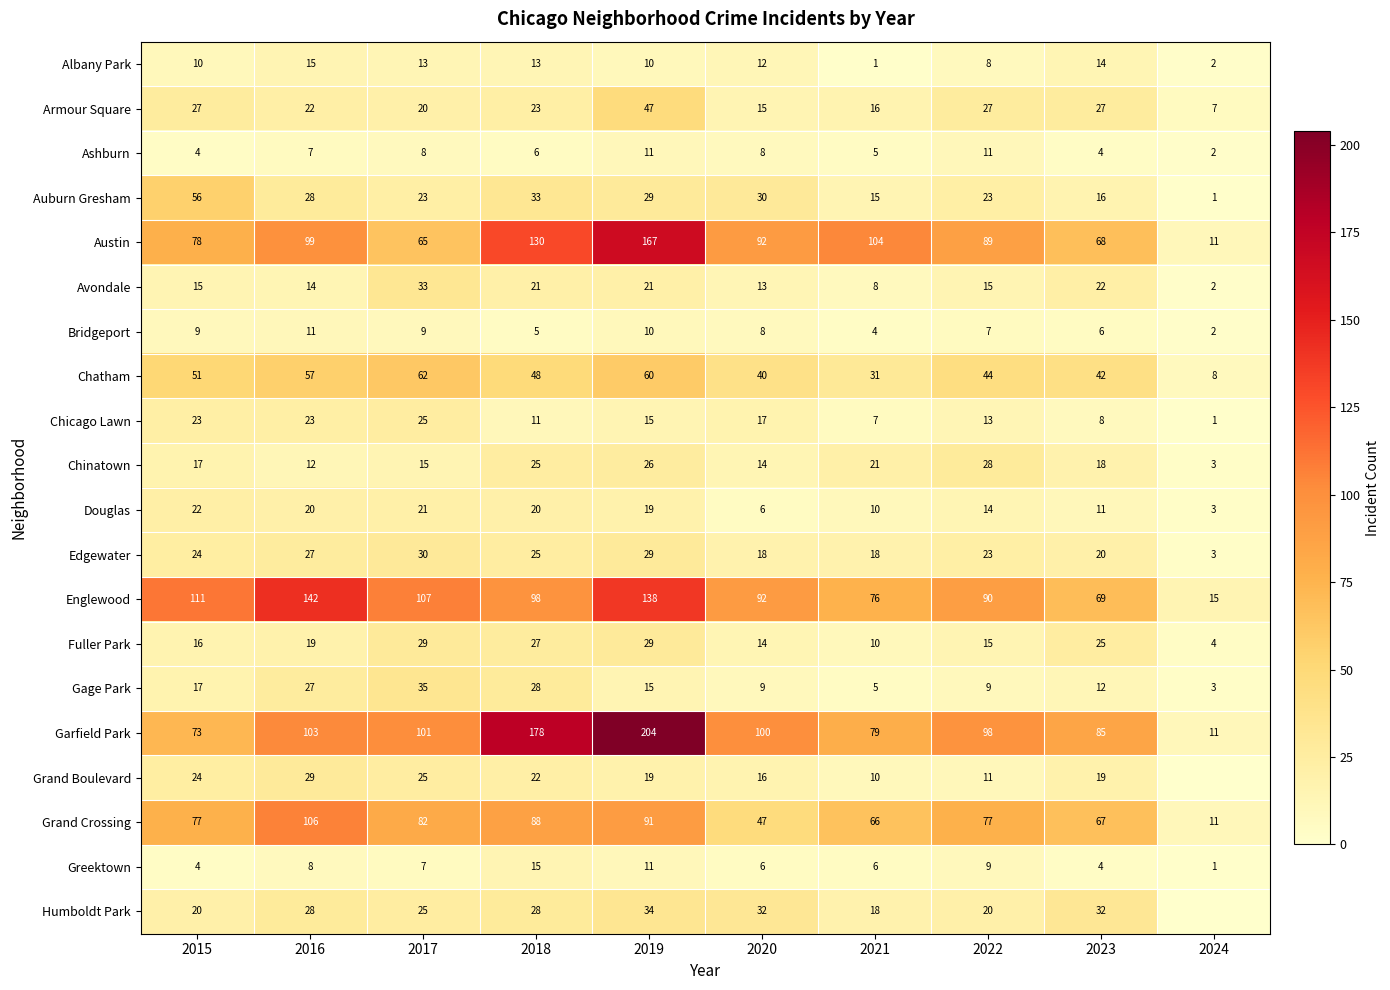

At which category does the chart reach its peak across all series?

2019